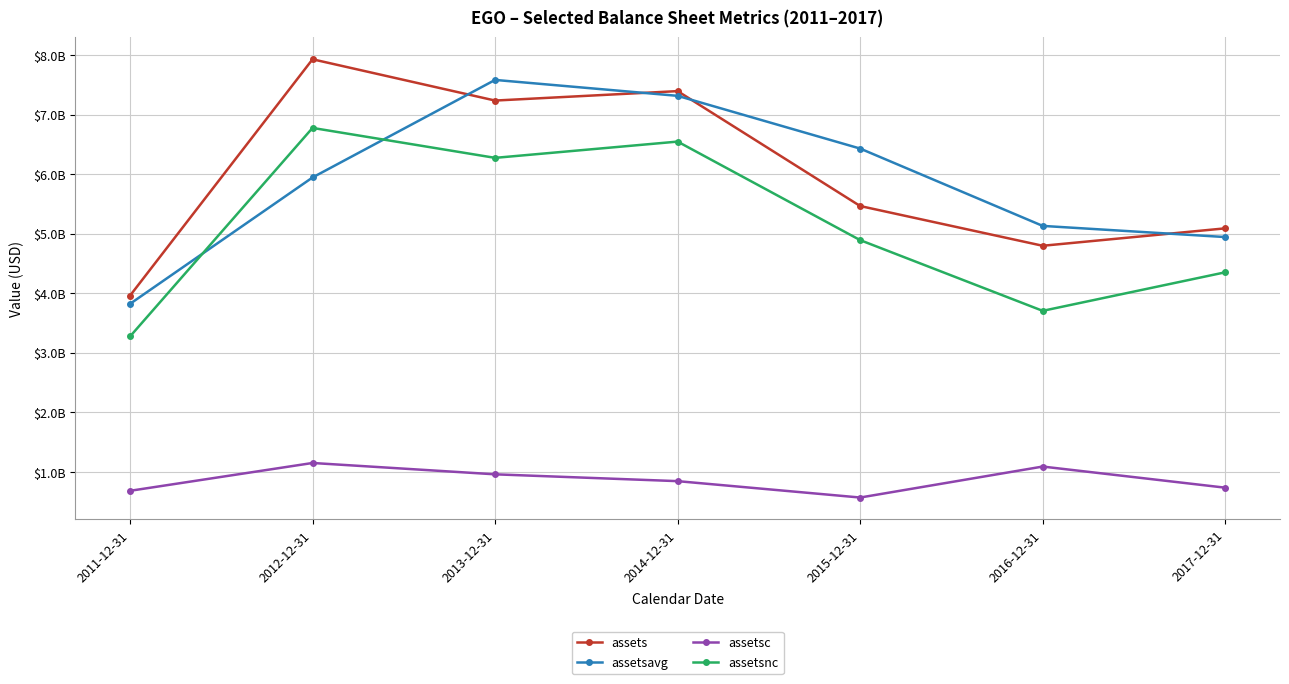

What are all the series names shown in the legend?

assets, assetsavg, assetsc, assetsnc